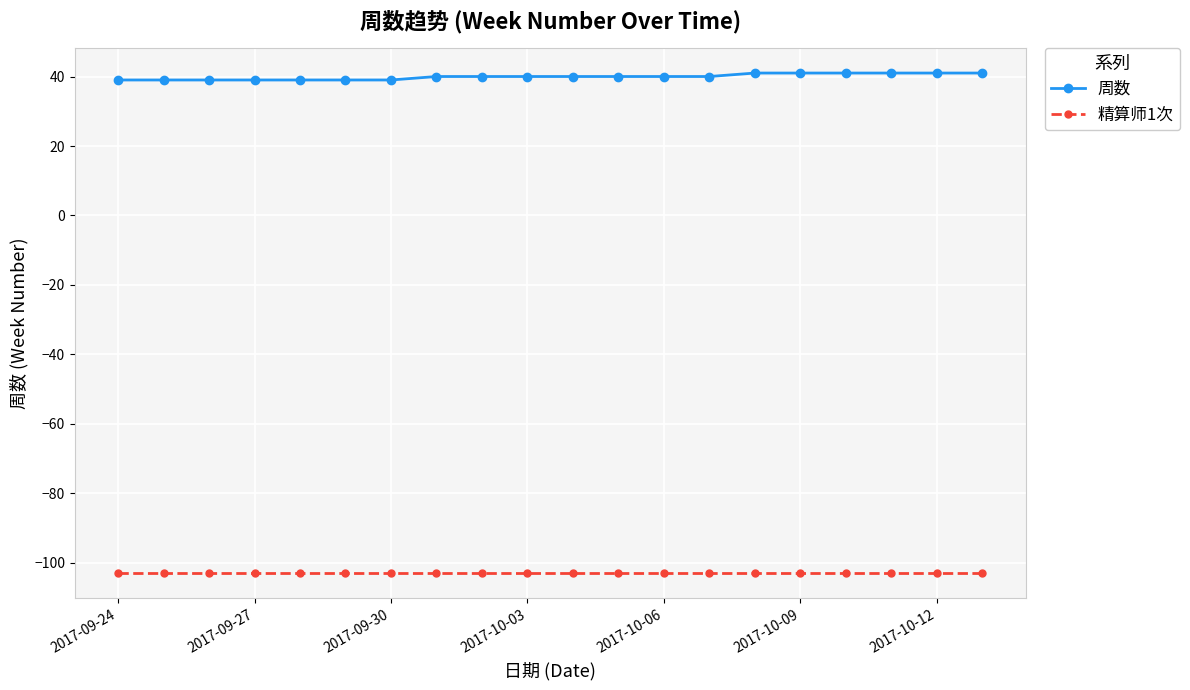

Which series has the largest total across all categories?

周数